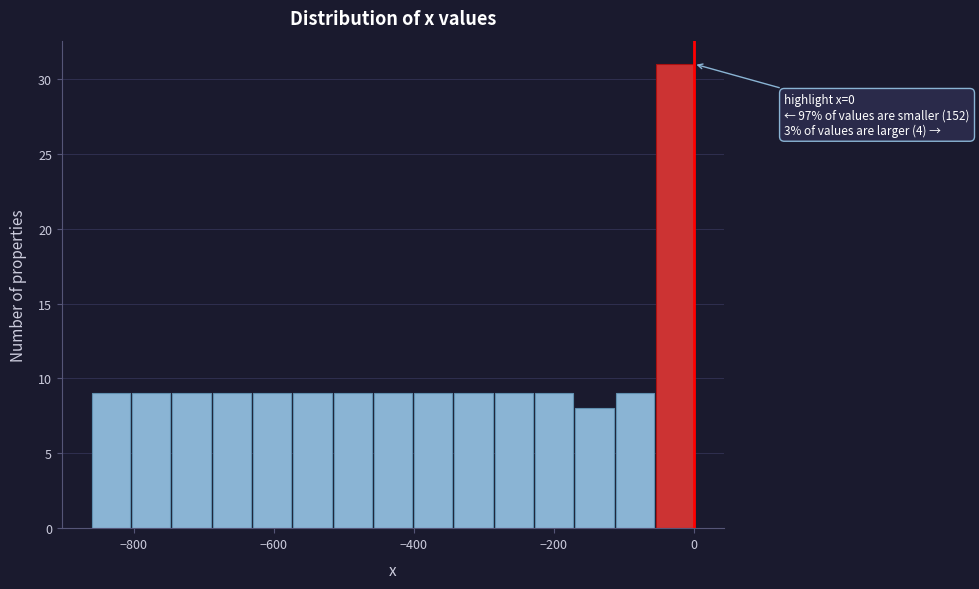

Around what value on the x-axis is the tallest bar? Give the approximate position of its centre, as read against the axis.

-20